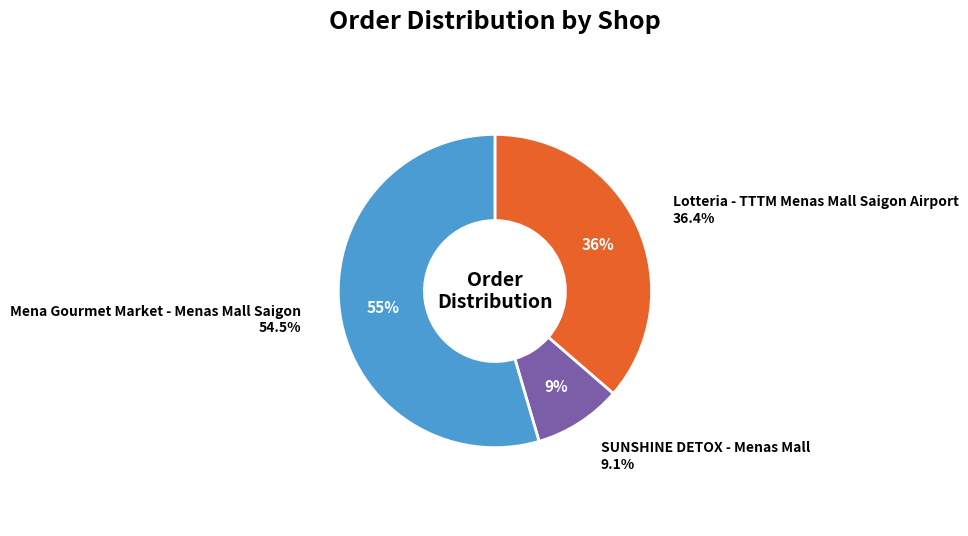

True or false: Lotteria - TTTM Menas Mall Saigon Airport accounts for 36% of the total.

True